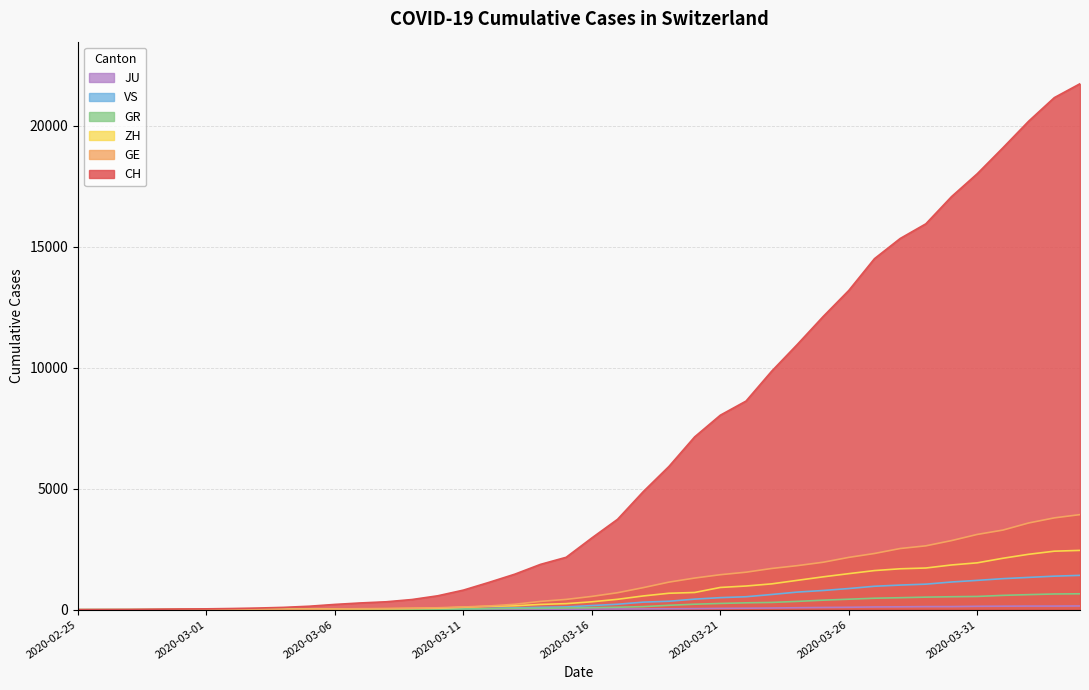

Which series has the widest spread of values?

CH